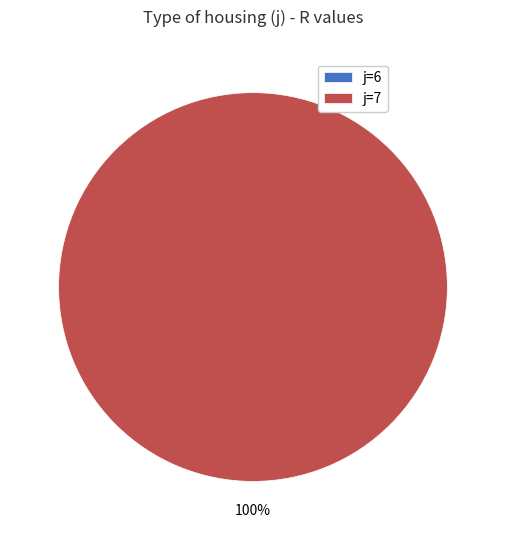

Which category has the biggest portion of the pie?

7